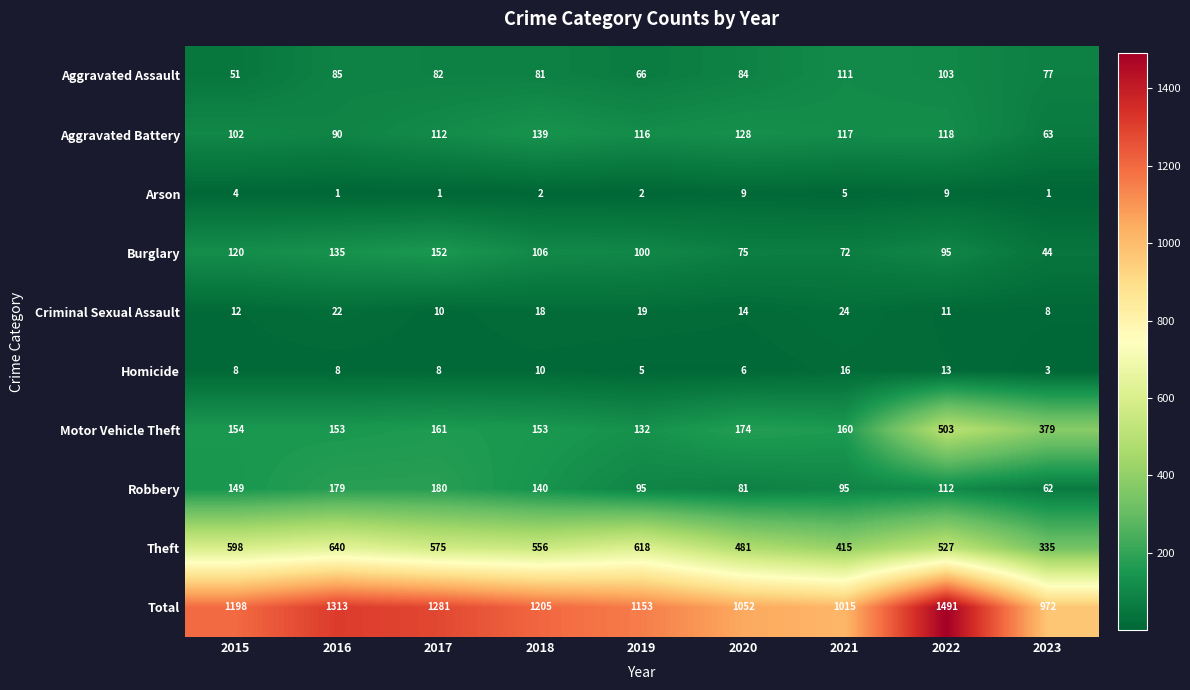

What is the minimum value for Robbery?

62